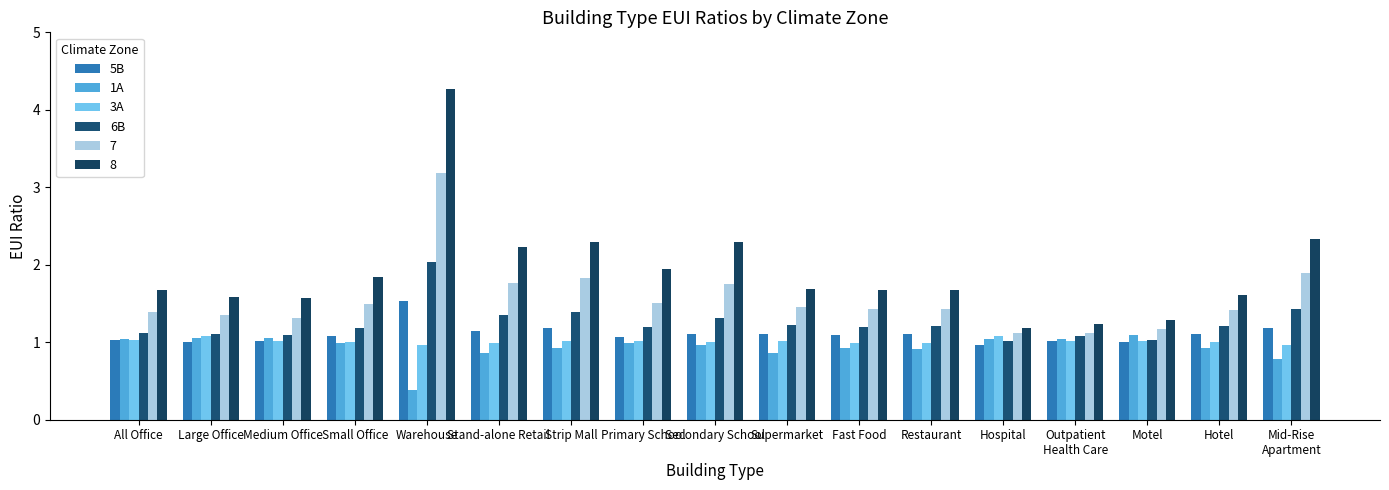

The 3A series shows 1.0 at Secondary School. True or false?

True